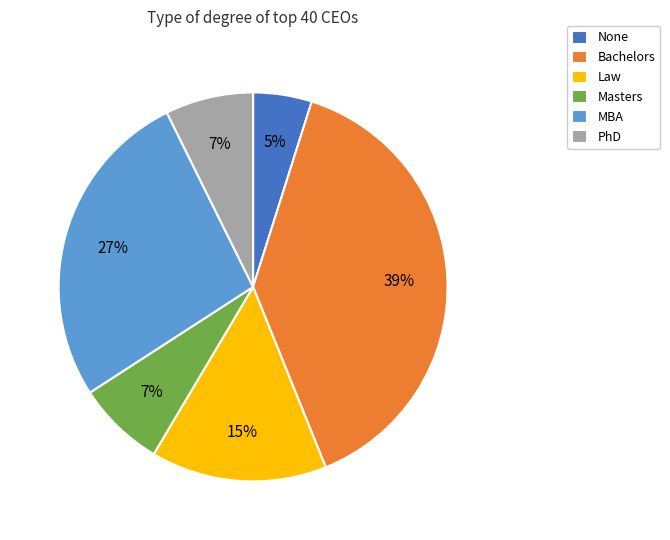

Which slice is the largest?

Bachelors